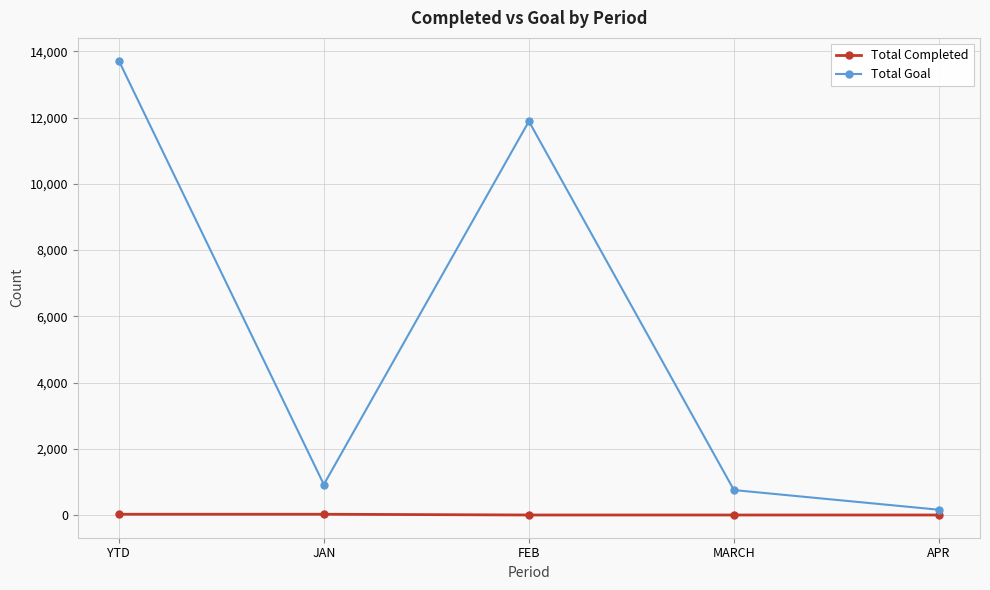

The value of Total Goal at FEB is 11888. True or false?

True